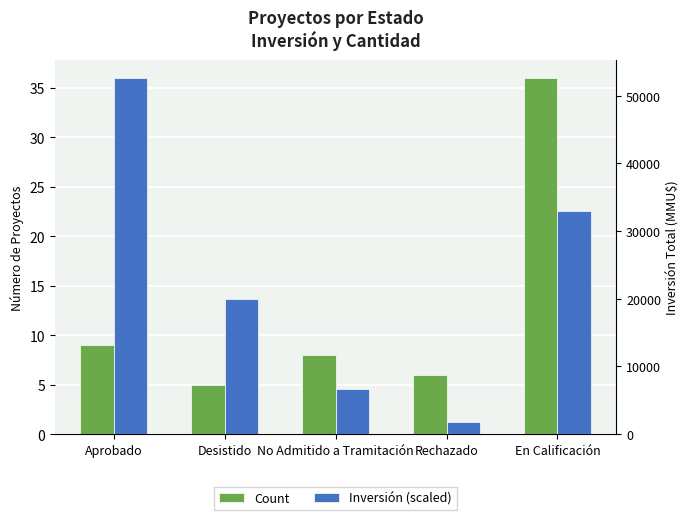

Rank the series at En Calificación from highest to lowest value.

Count, Inversión (scaled)